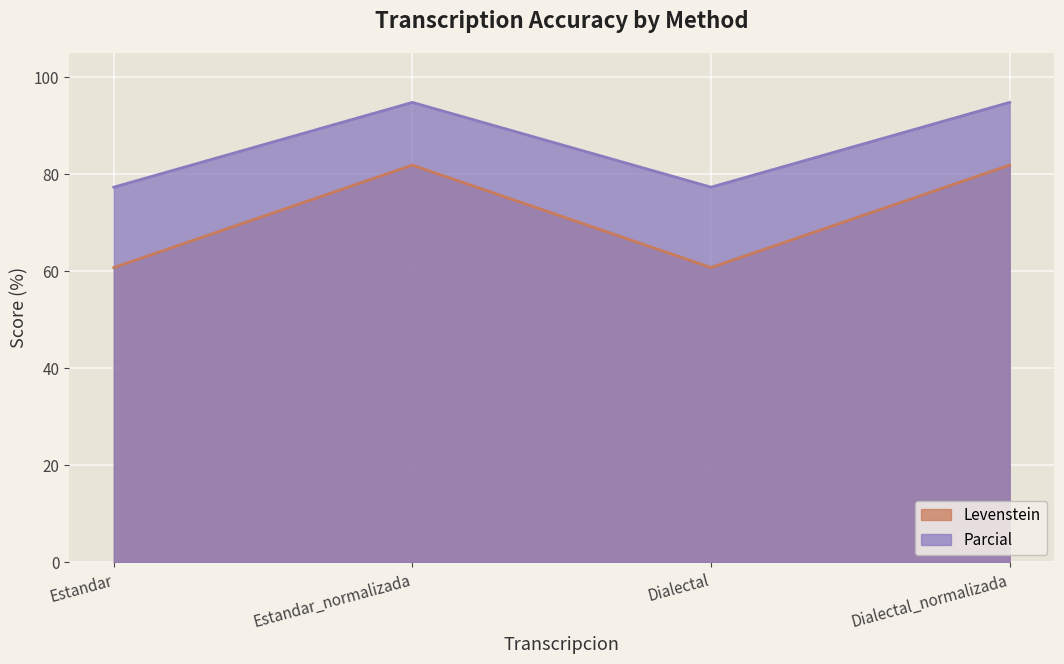

What is the average value of the Parcial series?

86.0